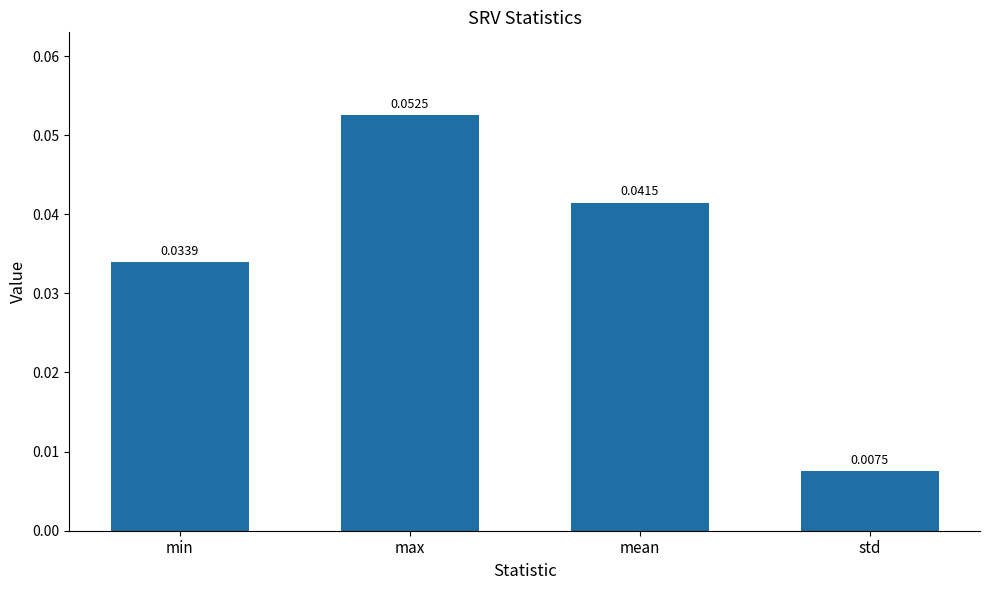

What is the label of the 2nd bar from the right?

mean